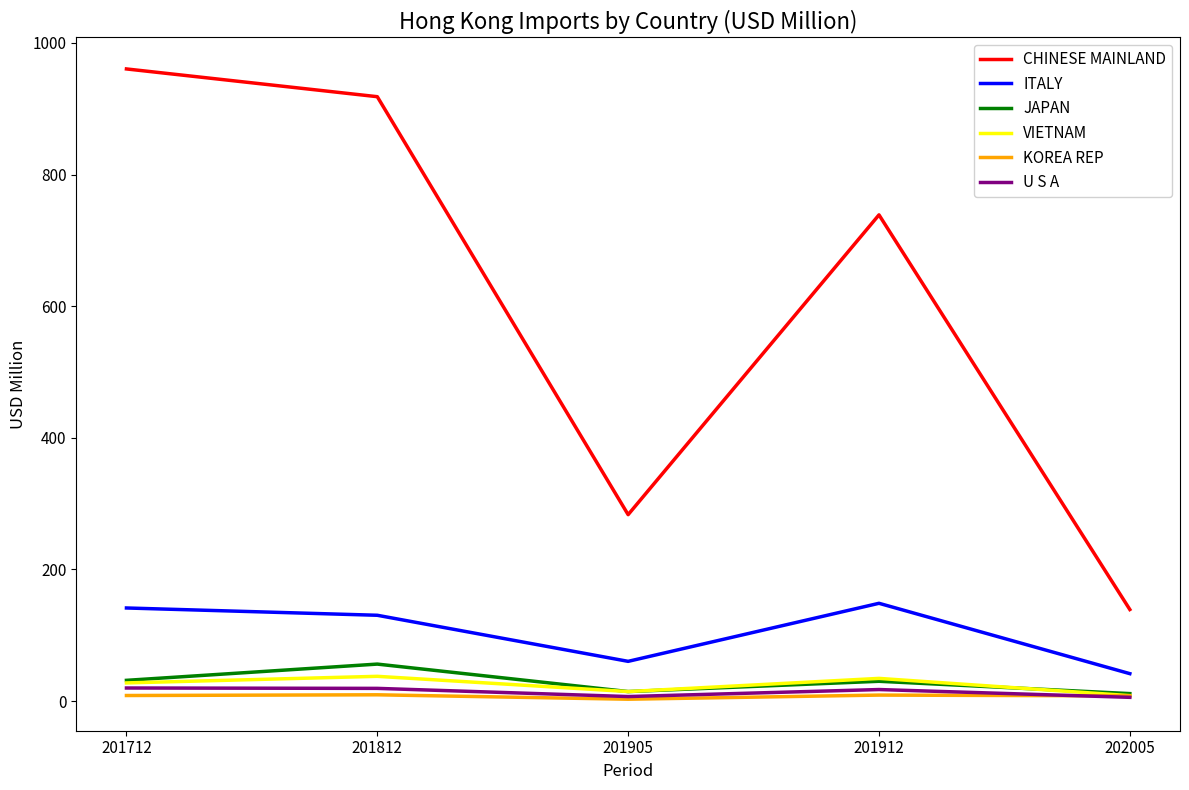

Which series changed the most between 201905 and 201912?

CHINESE MAINLAND